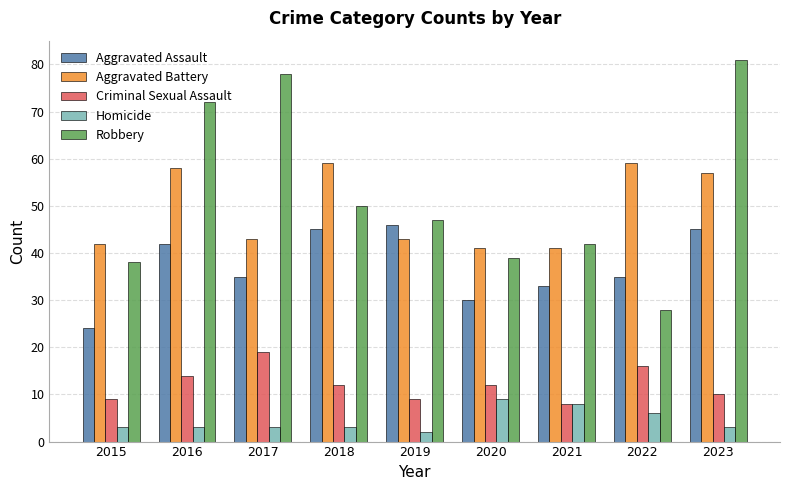

Does the chart contain any negative values?

No